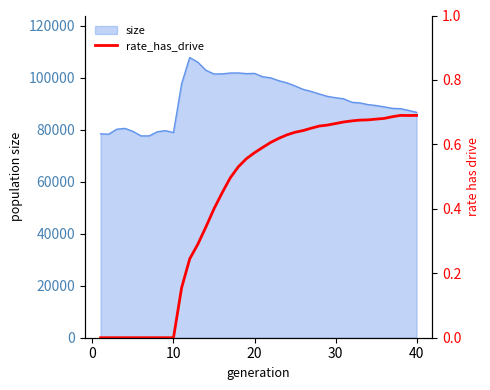

What is the sum of all values?

17.2